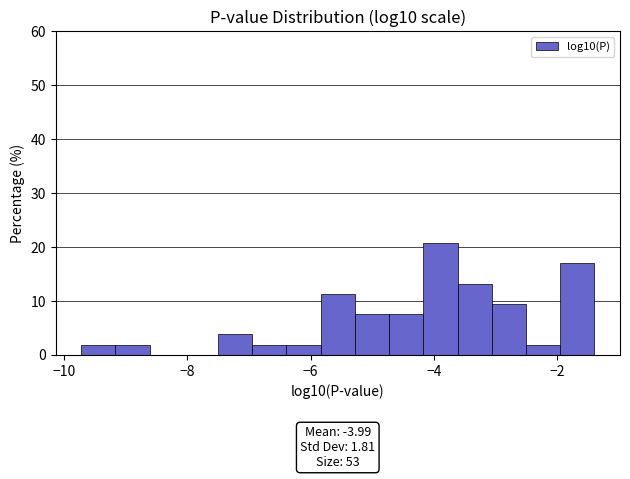

Read against the x-axis, roughly where is the centre of the tallest bar?

-3.8